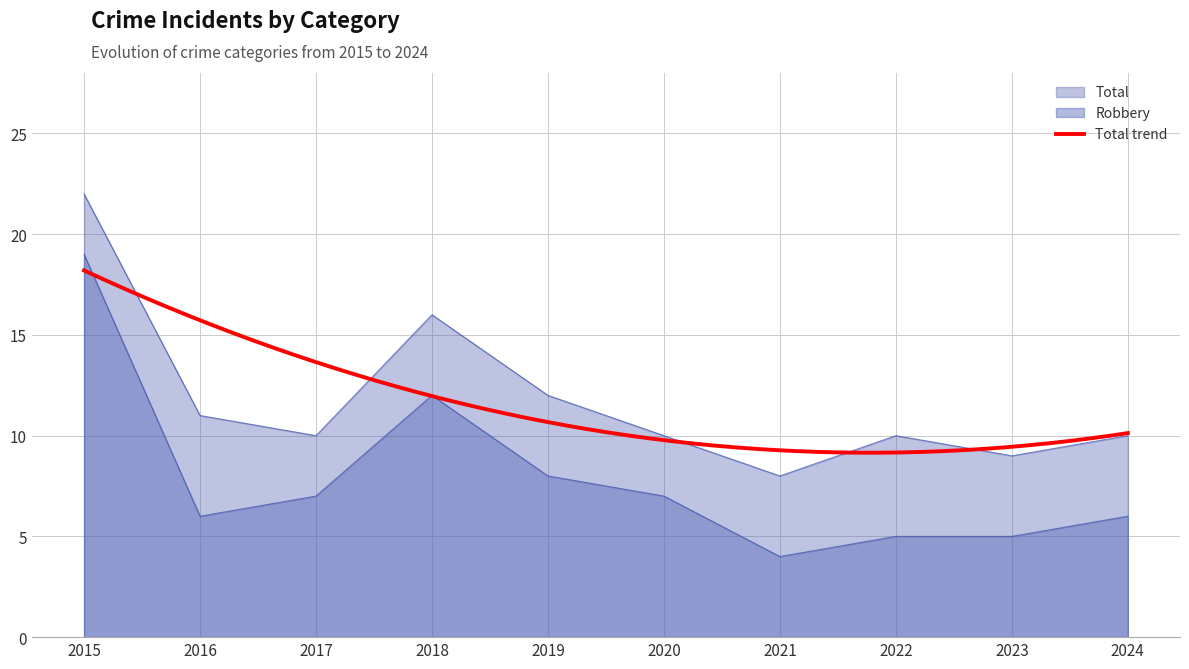

At which category does the chart reach its peak across all series?

2015